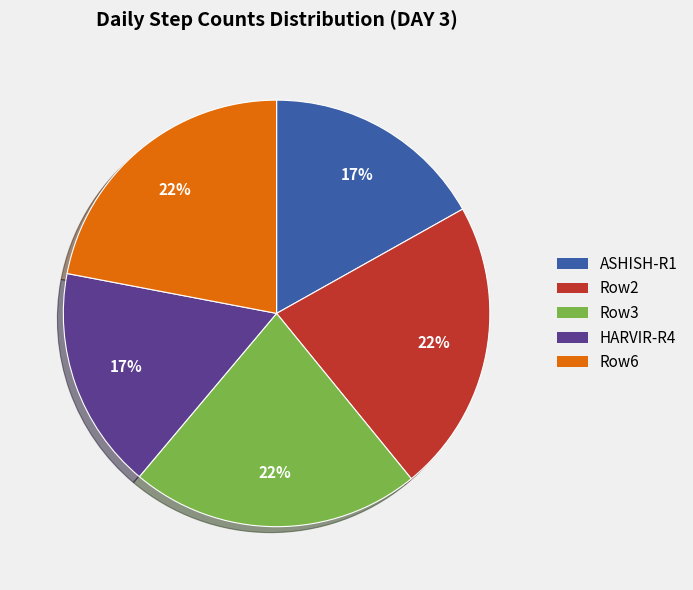

How many slices are in this pie chart?

5